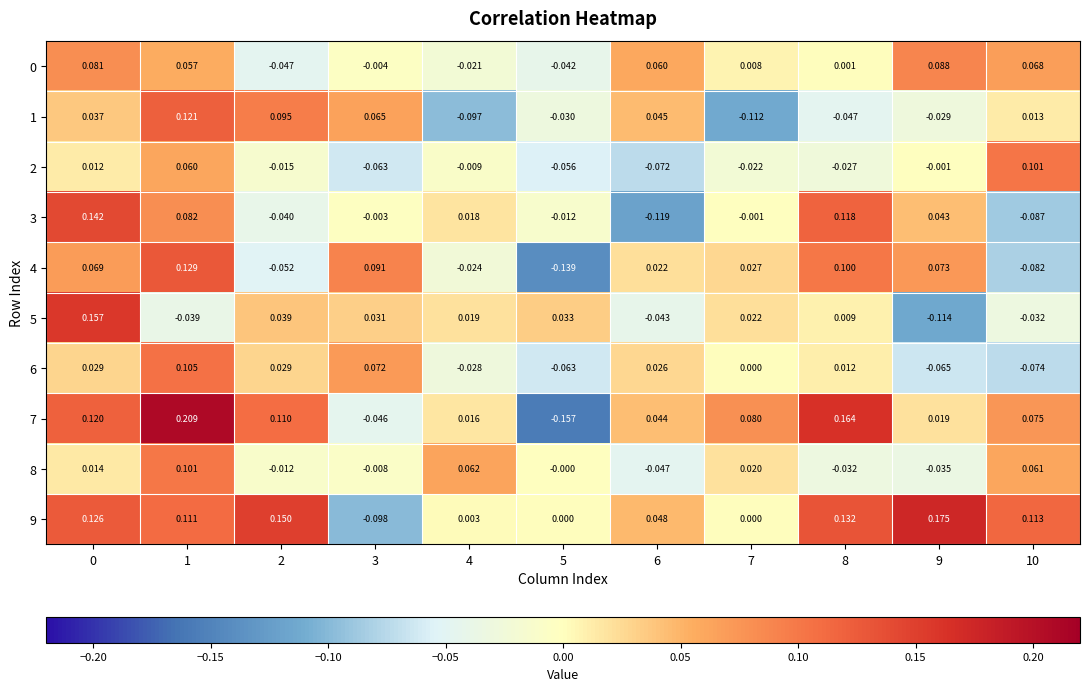

Rank the series by their maximum value, from highest to lowest.

7, 9, 5, 3, 4, 1, 6, 2, 8, 0